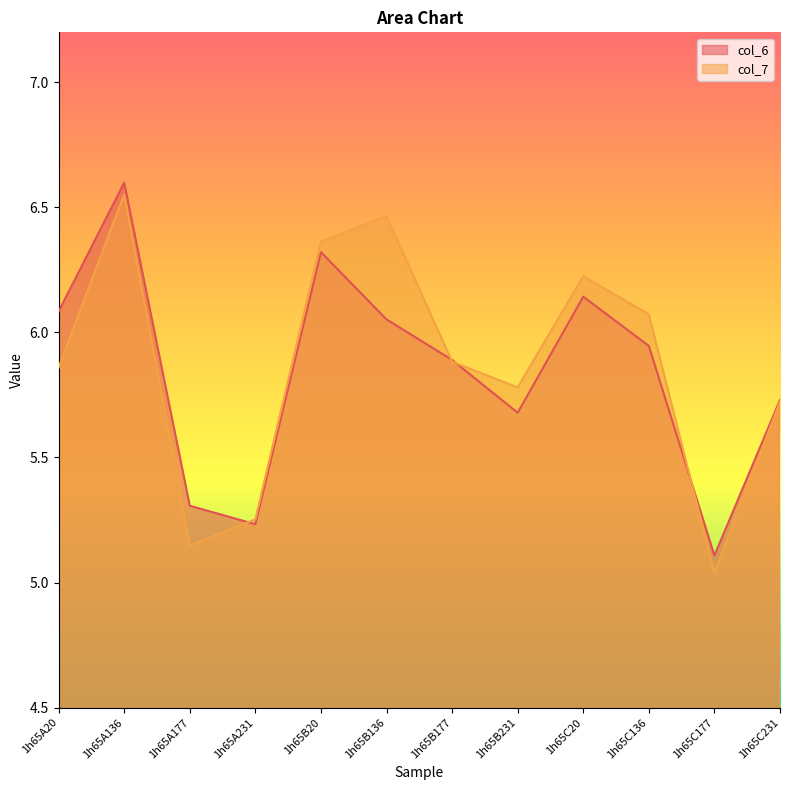

Reading right to left, what are all the values shown in this chart?

col_6: 1h65C231=5.7	1h65C177=5.1	1h65C136=5.9	1h65C20=6.1	1h65B231=5.7	1h65B177=5.9	1h65B136=6.1	1h65B20=6.3	1h65A231=5.2	1h65A177=5.3	1h65A136=6.6	1h65A20=6.1
col_7: 1h65C231=5.7	1h65C177=5.0	1h65C136=6.1	1h65C20=6.2	1h65B231=5.8	1h65B177=5.9	1h65B136=6.5	1h65B20=6.4	1h65A231=5.3	1h65A177=5.1	1h65A136=6.6	1h65A20=5.9